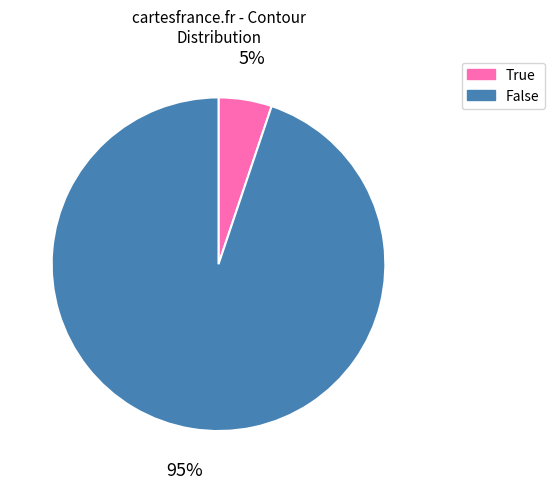

How many slices are in this pie chart?

2